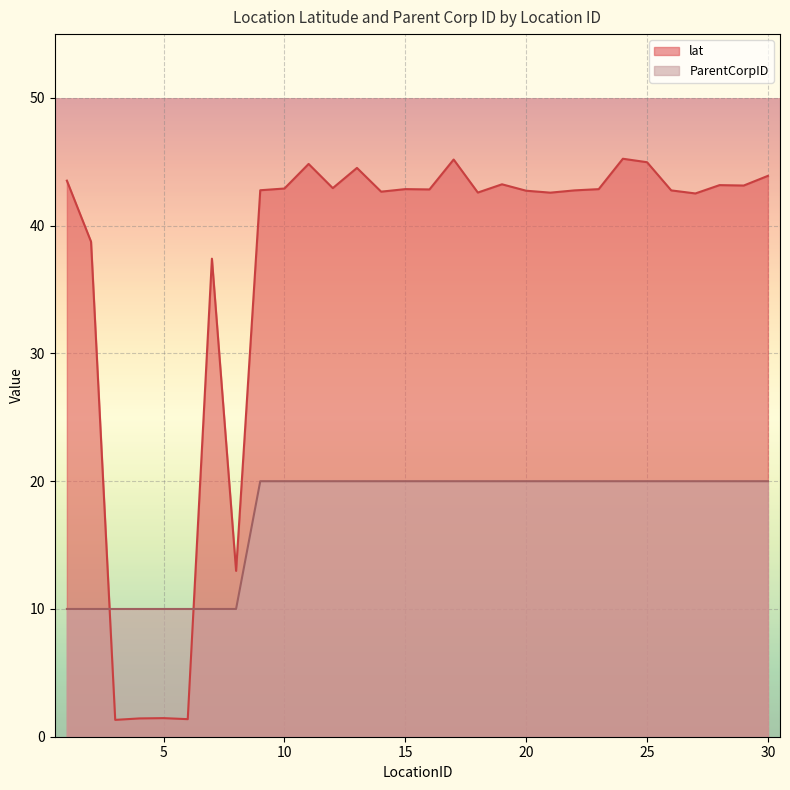

What is the value of the ParentCorpID point at the 7th from the left?

10.0